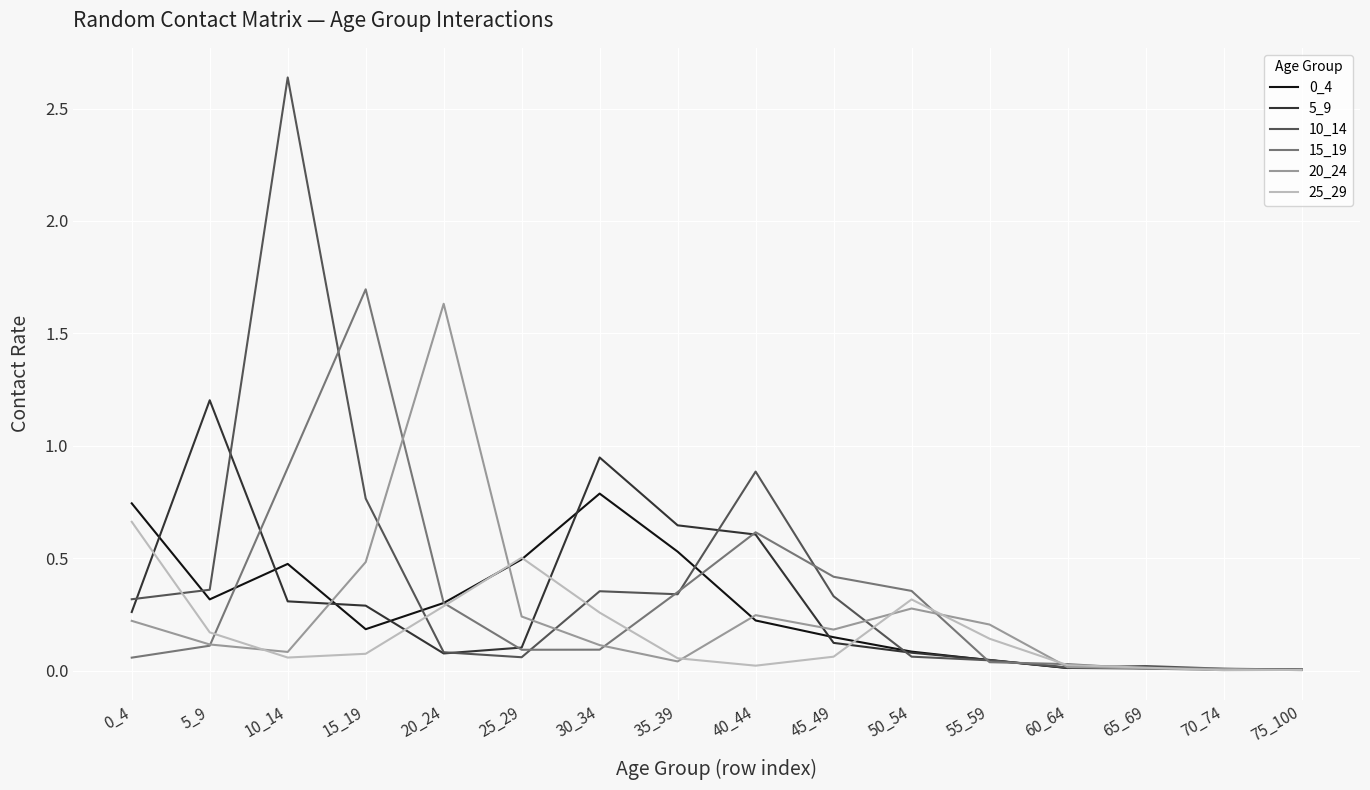

Which series has the largest range (max minus min)?

10_14